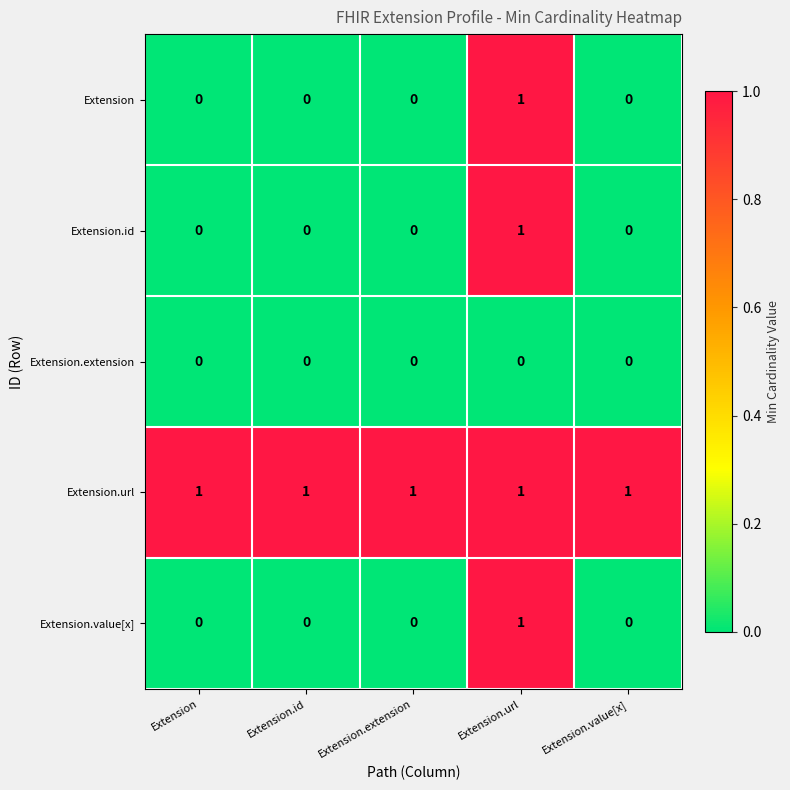

Which series has the largest total across all categories?

Extension.url